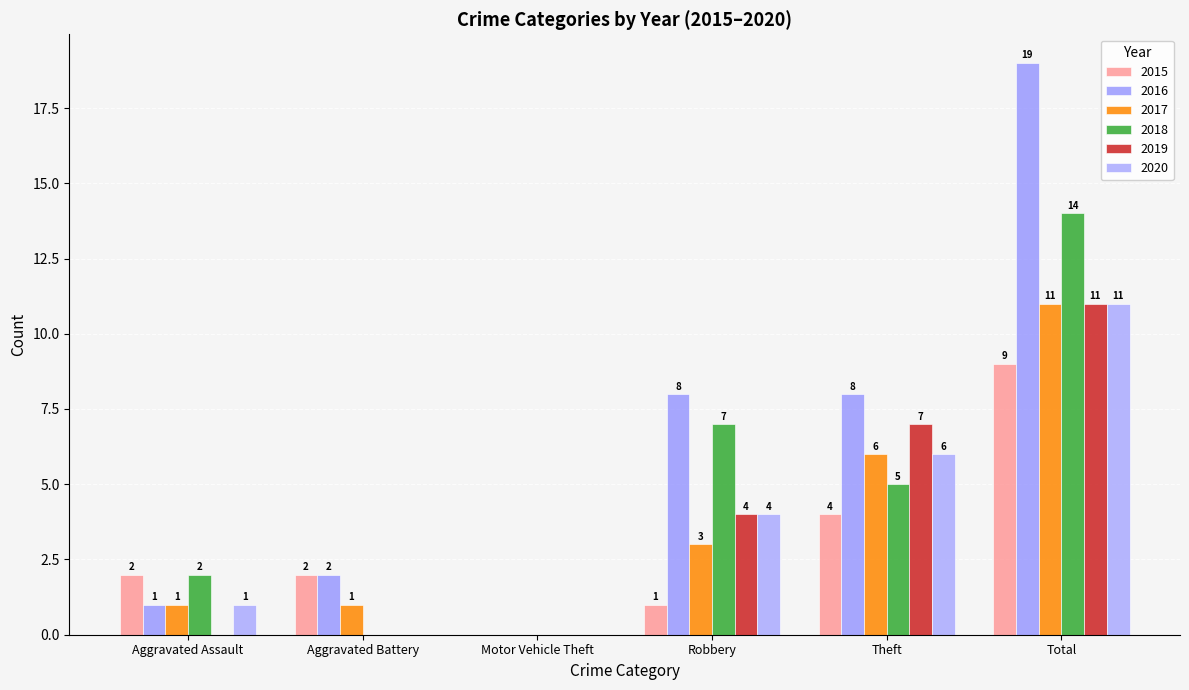

How many groups of bars are there?

6